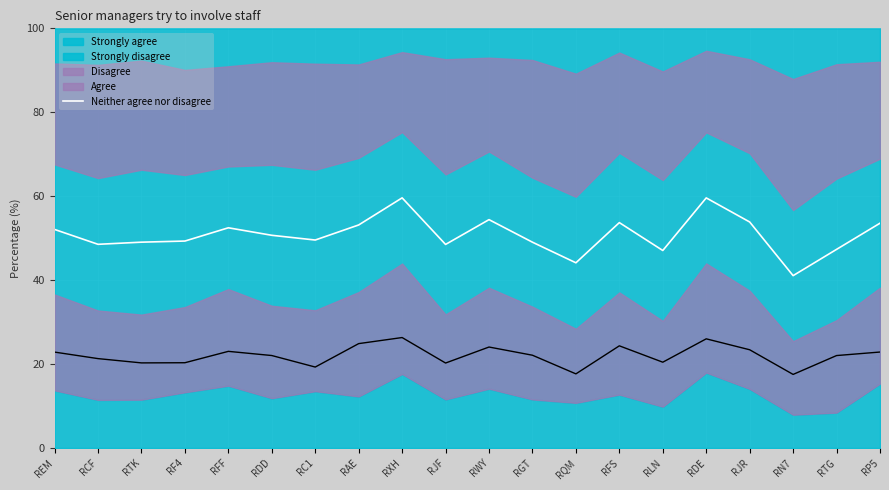

How many interior local valleys (lower than both neighbors) does the data have?

6